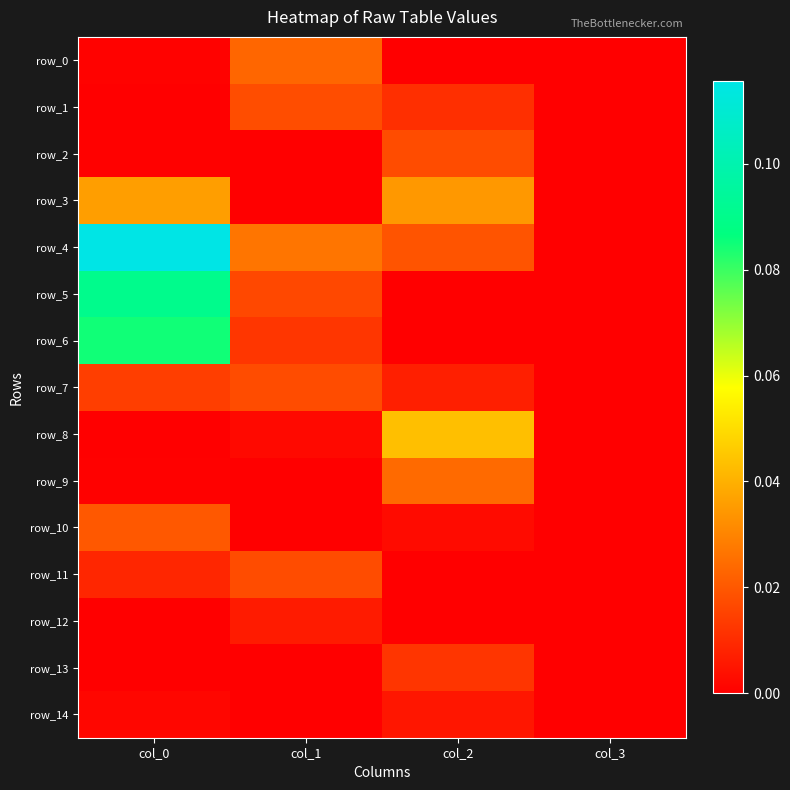

The row_6 series shows 0.1 at col_0. True or false?

True